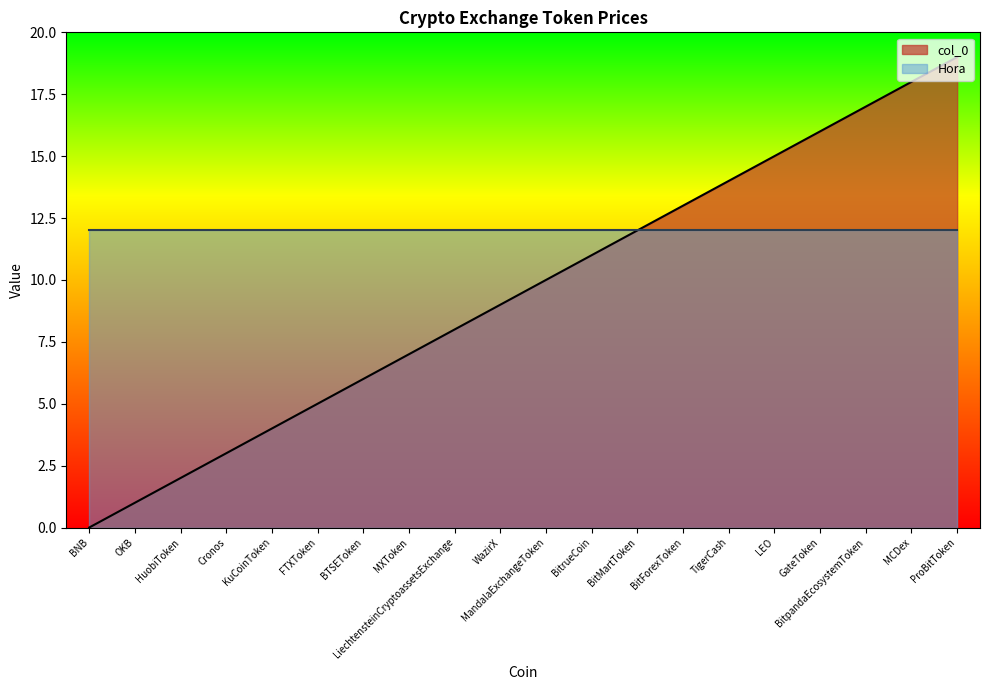

What is the ratio of the value at TigerCash to the value at BitMartToken?

1.2